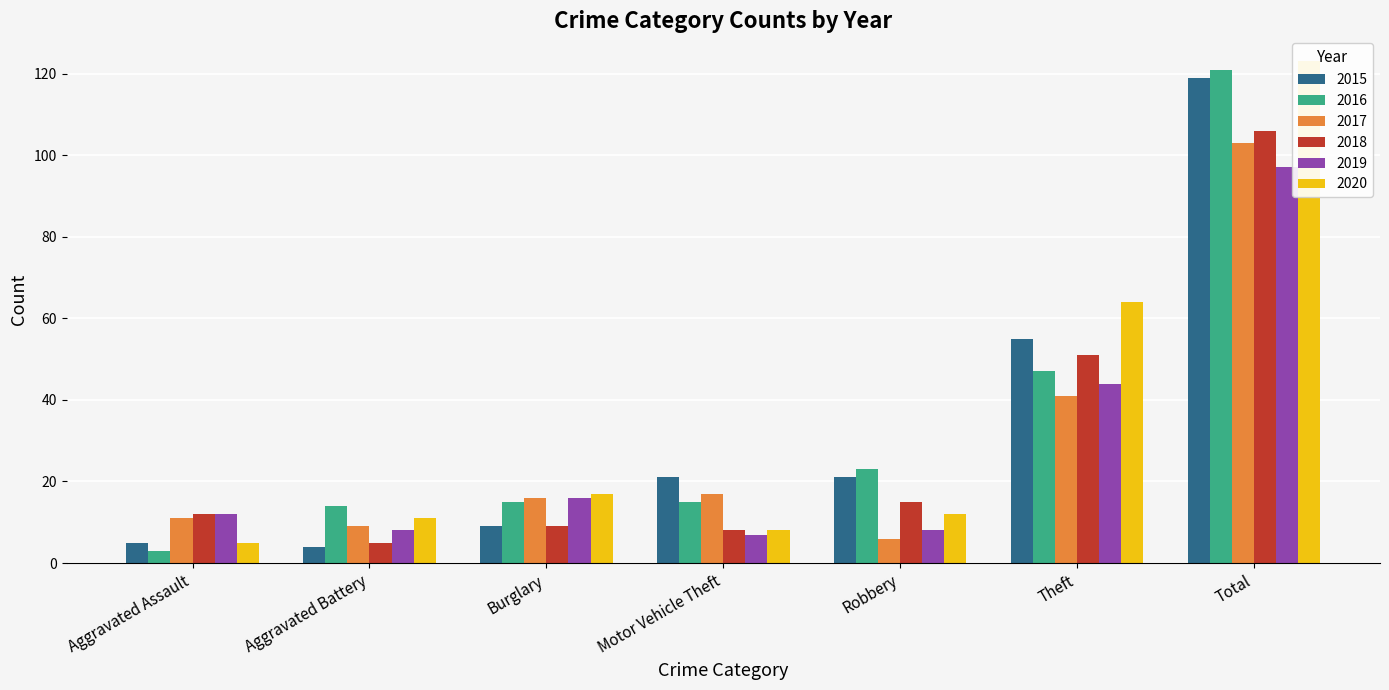

Which has a higher value, Total or Theft?

Total